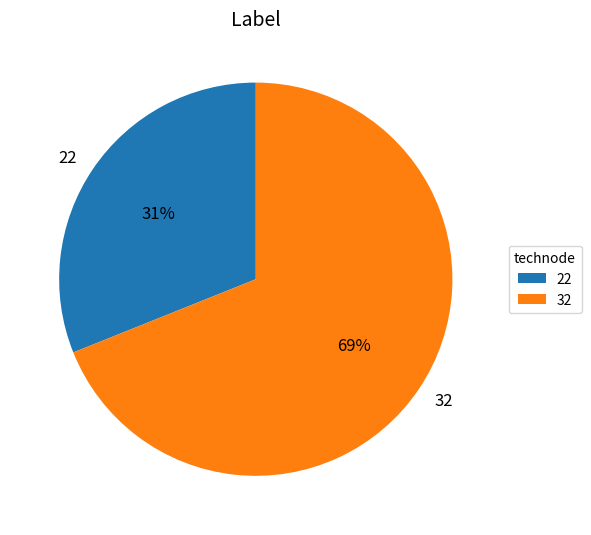

How many slices are in this pie chart?

2